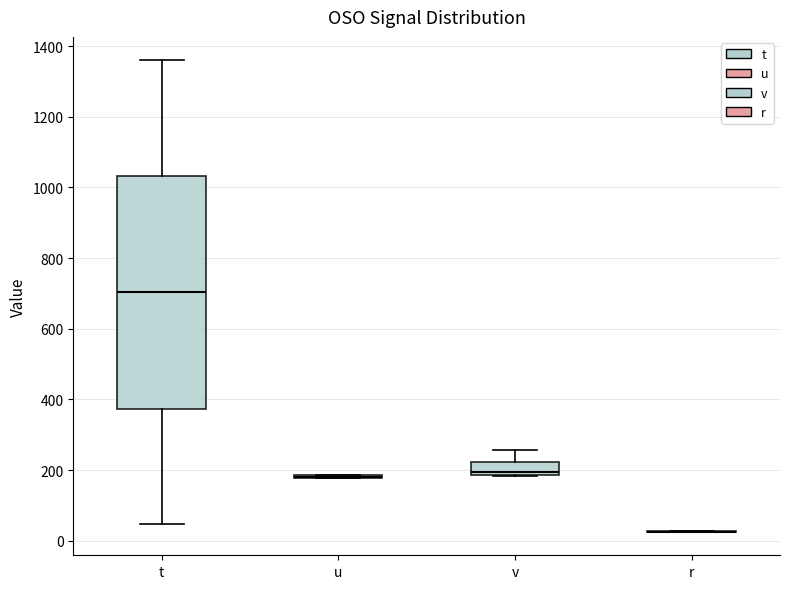

Comparing the boxes themselves (not the whiskers), which one is the tallest?

t